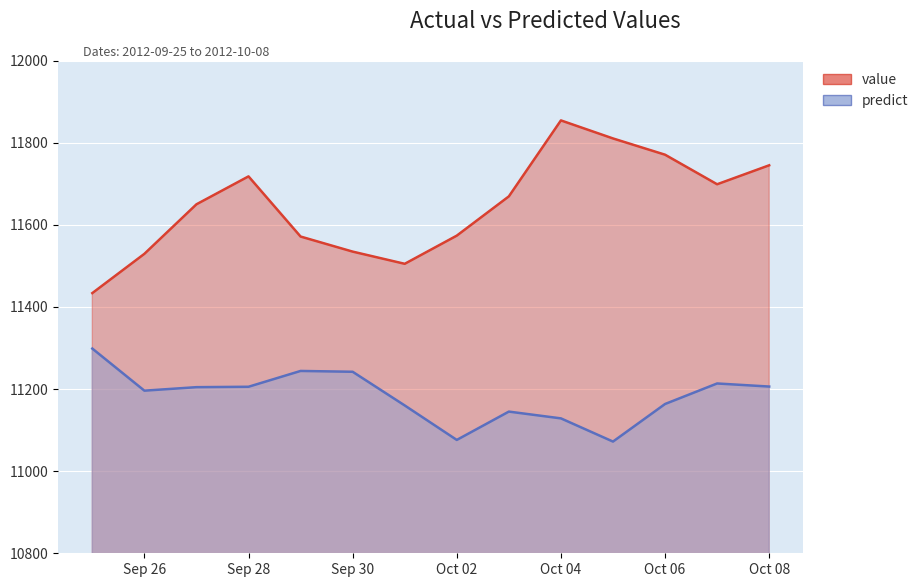

What is the maximum value for value?

11854.1